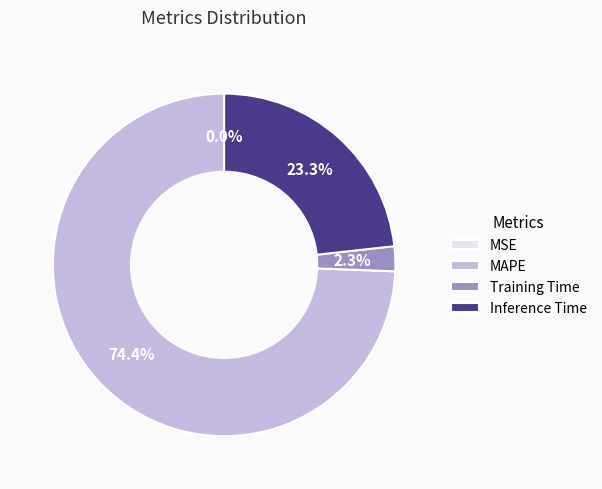

To the nearest percent, what is the average slice percentage?

25%